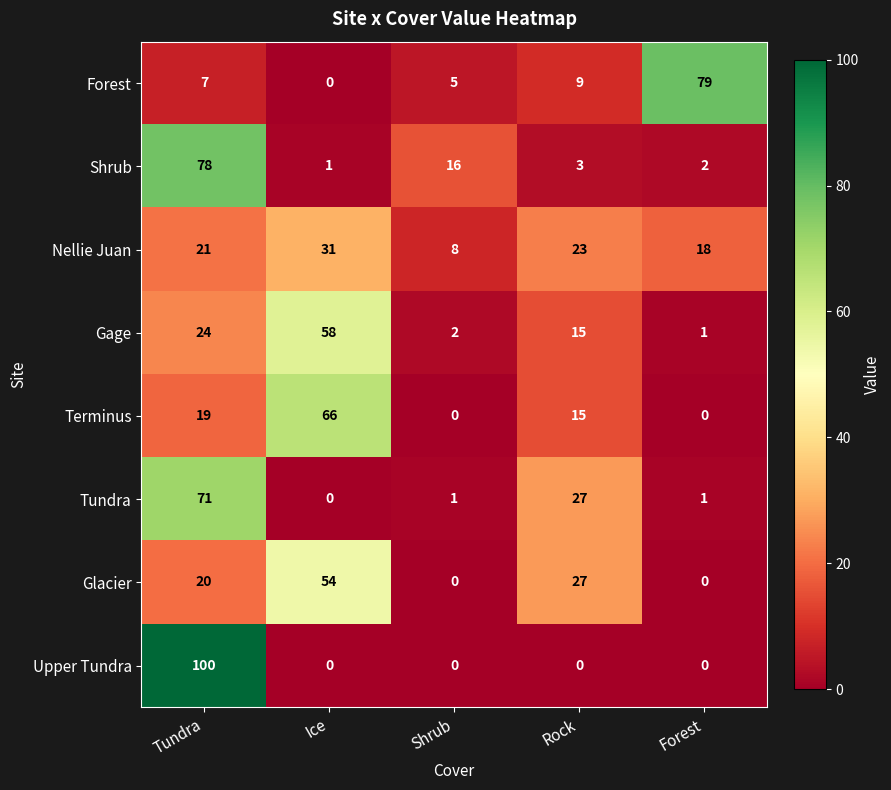

How many data points does each series have?

5